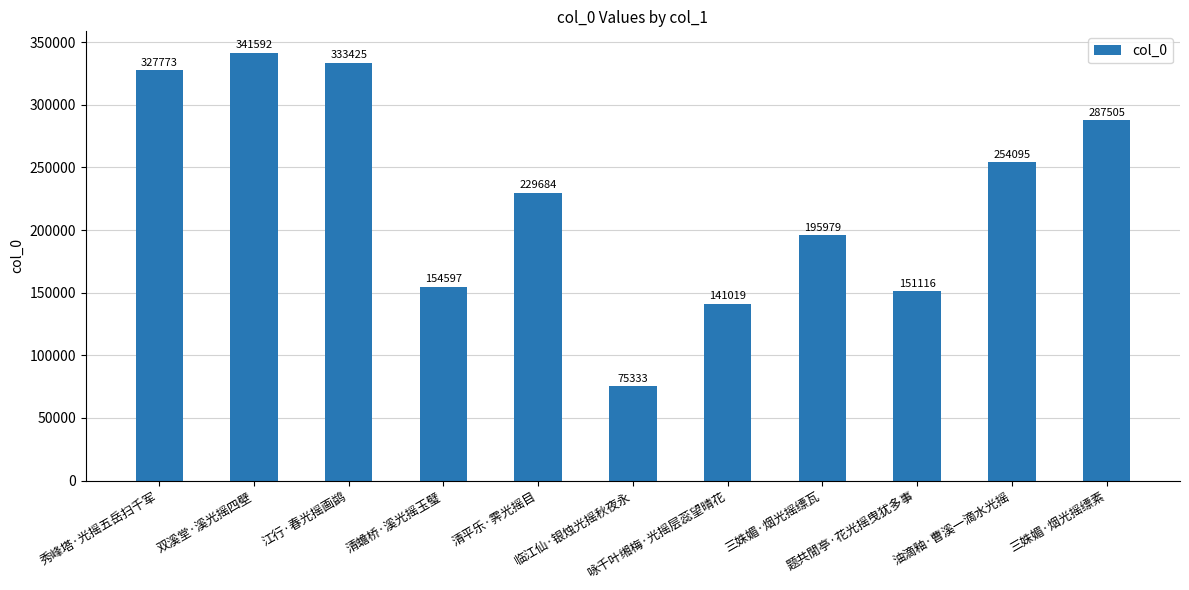

Which category has the highest value across all series?

双溪堂·溪光摇四壁